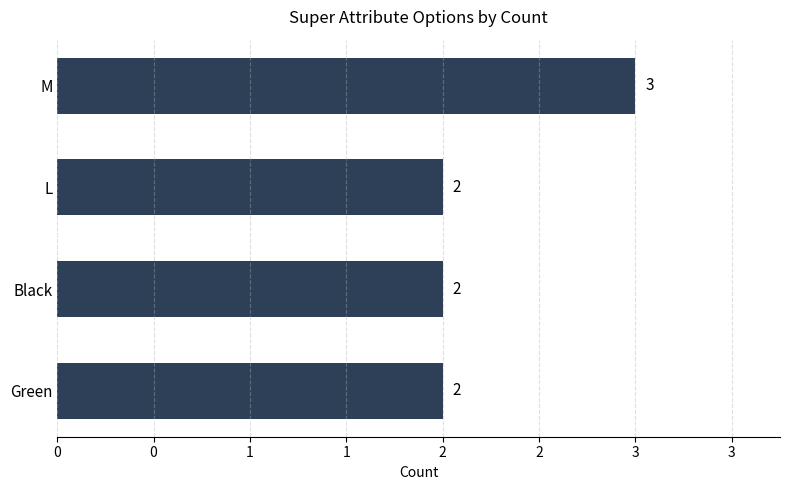

Does the chart contain any negative values?

No